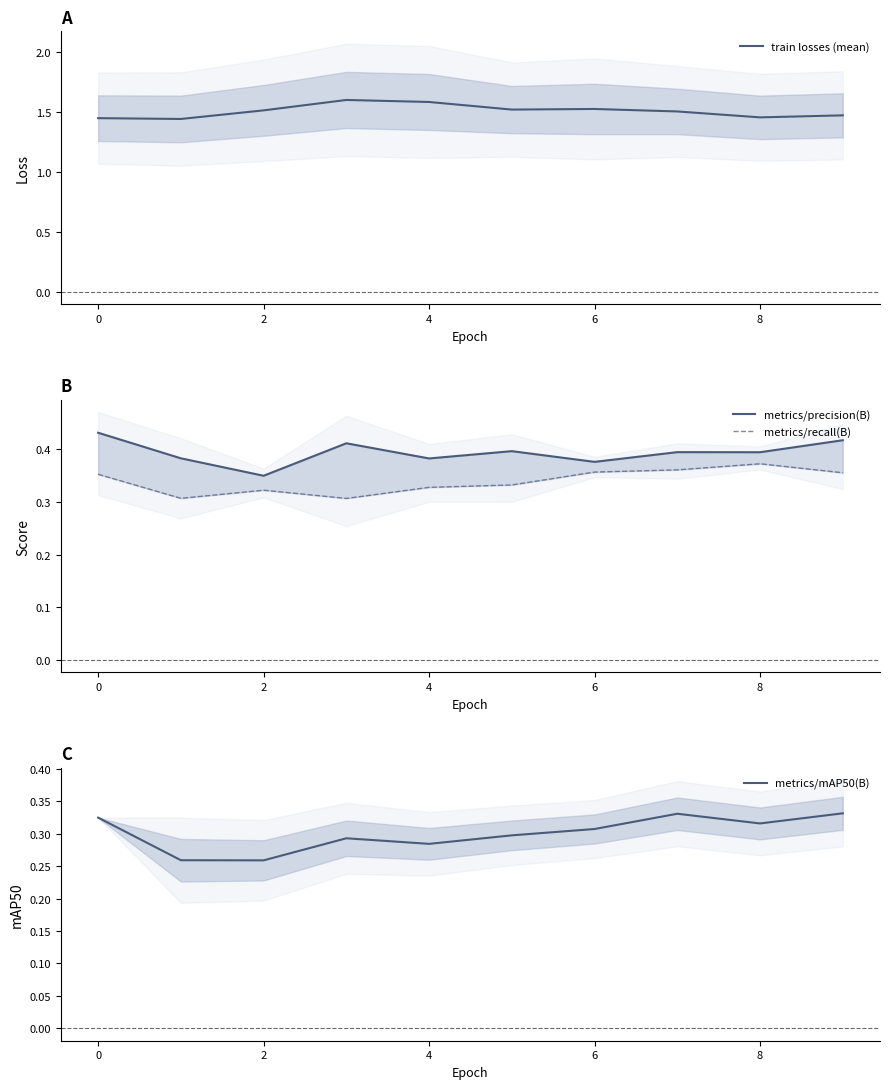

True or false: metrics/precision(B) and metrics/mAP50(B) cross at least once.

False